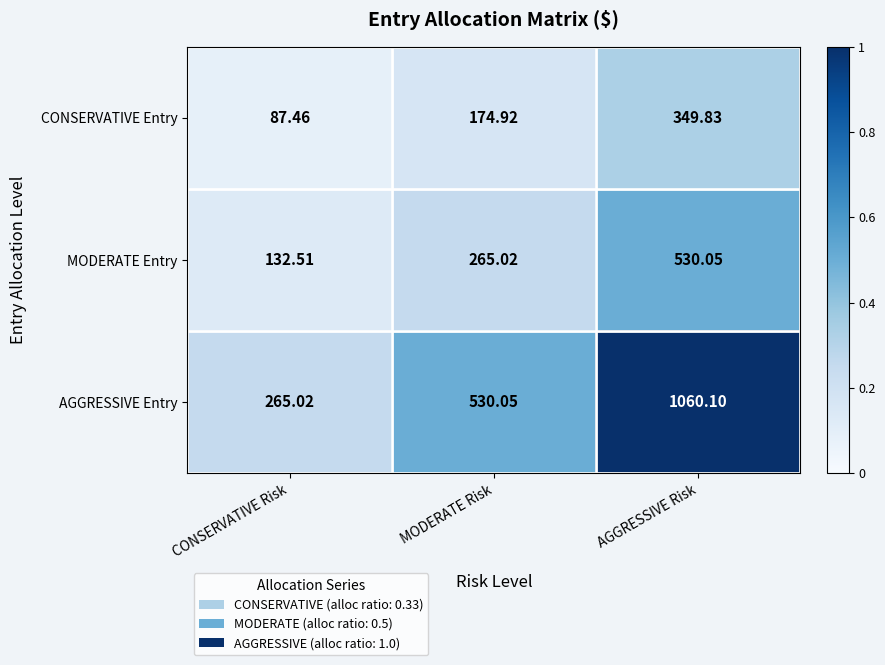

What is the difference between the highest and lowest values at AGGRESSIVE Risk?

710.3